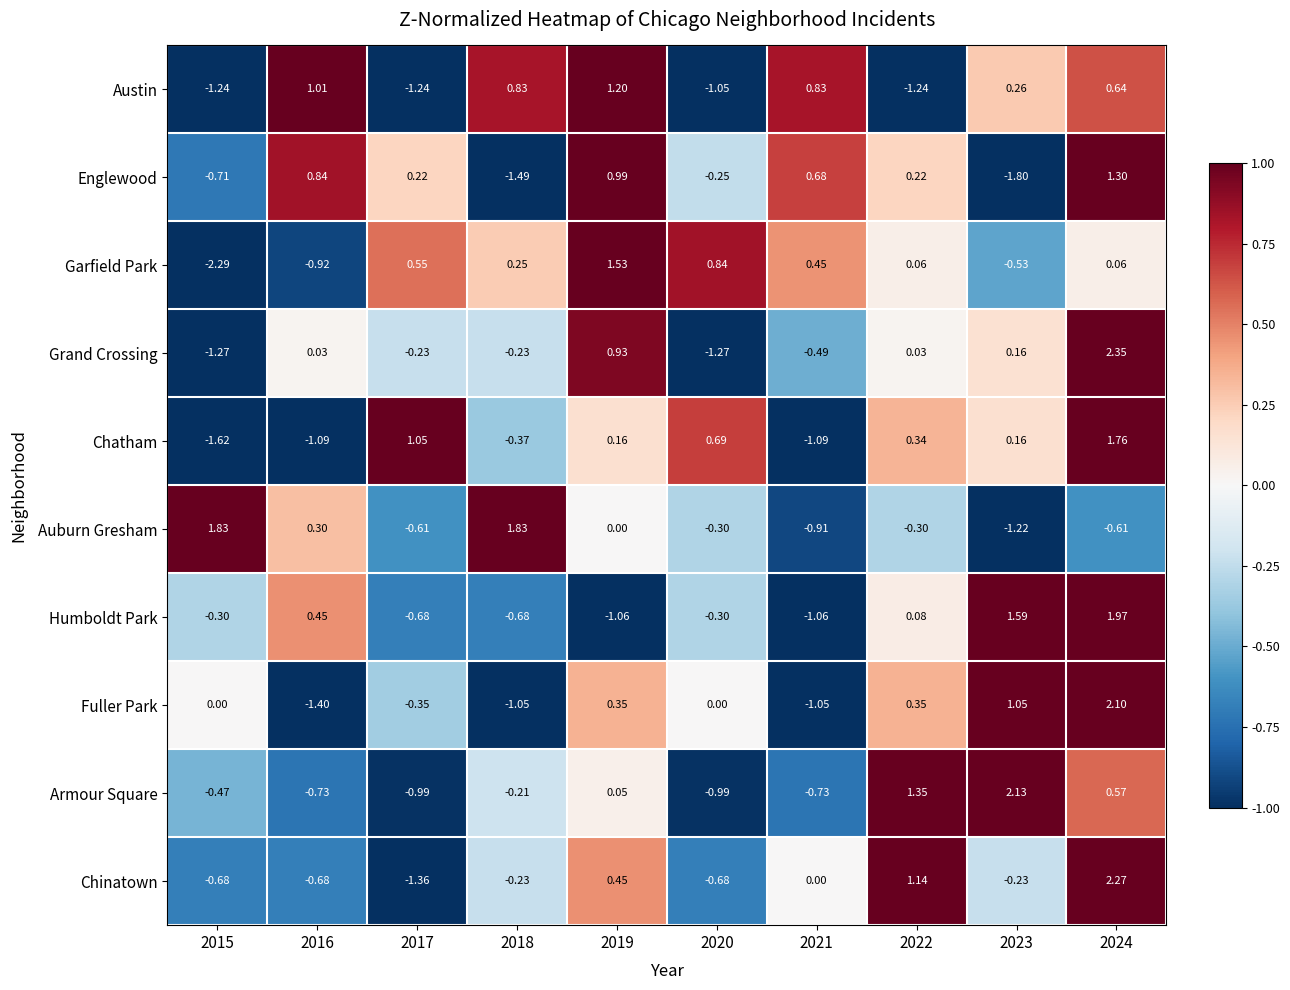

How many series are shown in this chart?

10